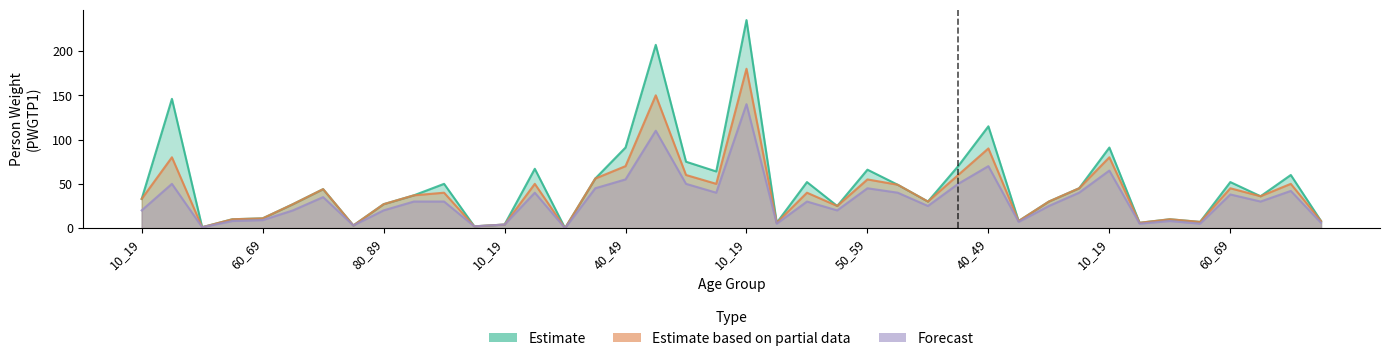

Reading right to left, transcribe all the data shown in this chart.

Estimate: 8	60	36	52	7	10	6	91	45	30	8	115	70	30	49	66	25	52	6	235	64	75	207	91	56	0	67	4	2	50	37	27	3	44	27	11	10	1	146	33
Estimate based on partial data: 8	50	36	45	7	10	6	80	45	30	8	90	60	30	49	55	25	40	6	180	50	60	150	70	56	0	50	4	2	40	37	27	3	44	27	11	10	1	80	33
Forecast: 6	42	30	38	5	8	5	65	40	25	7	70	50	25	40	45	20	30	5	140	40	50	110	55	45	0	40	4	2	30	30	20	3	35	20	9	8	1	50	20